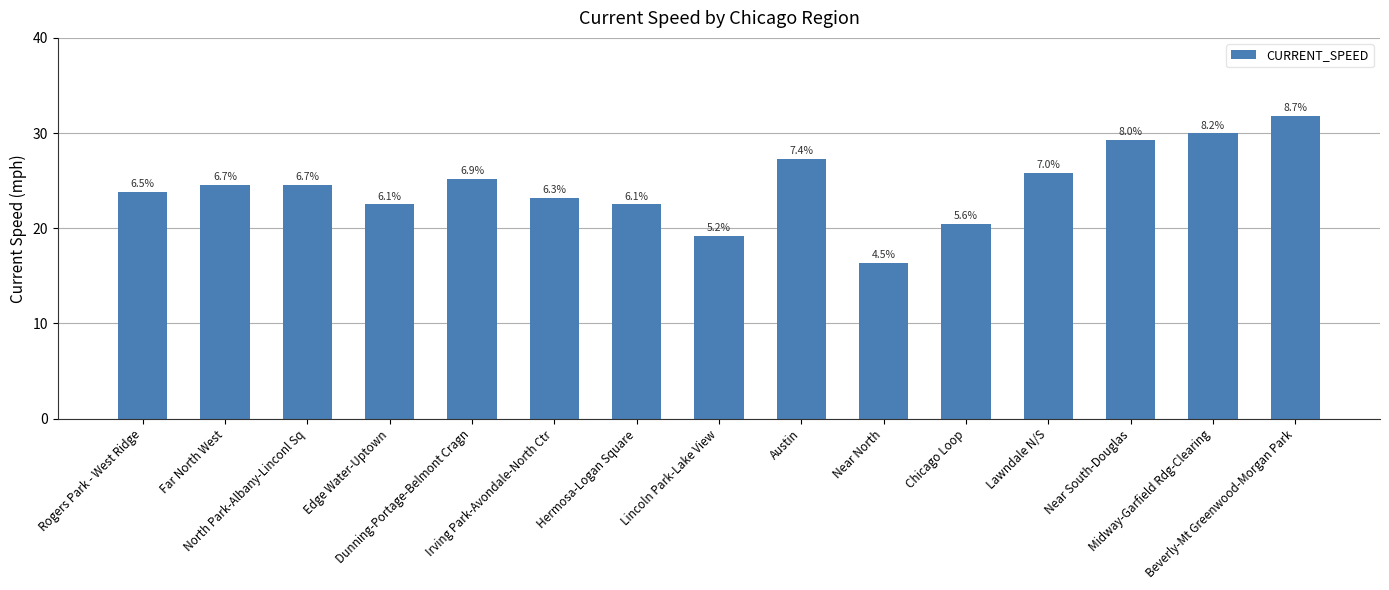

How many bars are there in total?

15